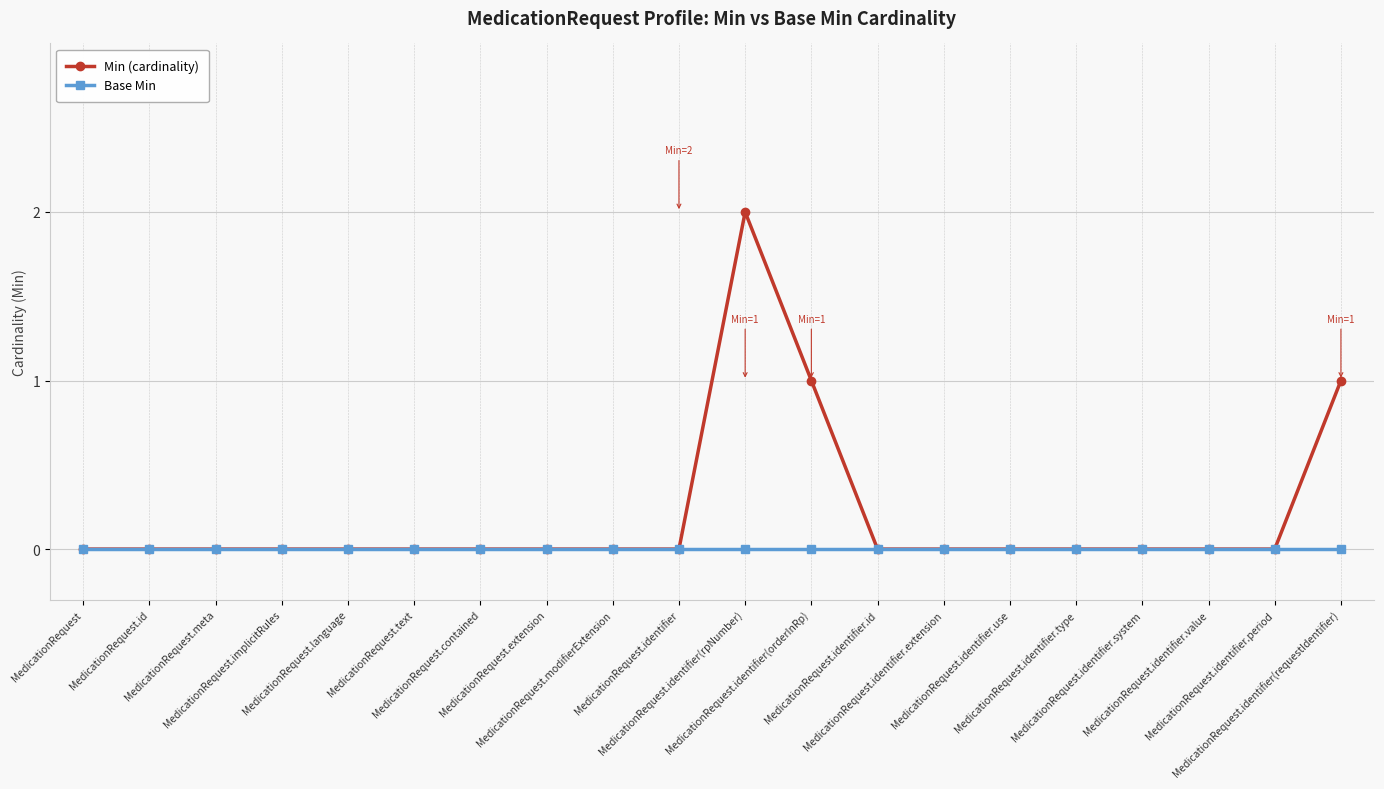

Which series has the widest spread of values?

Min (cardinality)